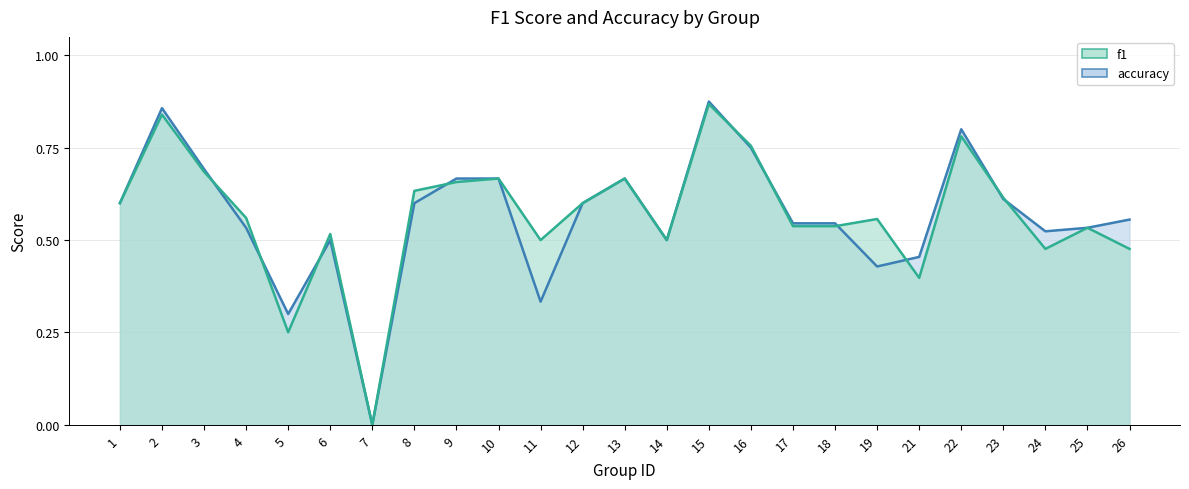

Reading left to right, list all the values displayed in this chart.

f1: 1=0.6	2=0.8	3=0.7	4=0.6	5=0.3	6=0.5	7=0.0	8=0.6	9=0.7	10=0.7	11=0.5	12=0.6	13=0.7	14=0.5	15=0.9	16=0.8	17=0.5	18=0.5	19=0.6	21=0.4	22=0.8	23=0.6	24=0.5	25=0.5	26=0.5
accuracy: 1=0.6	2=0.9	3=0.7	4=0.5	5=0.3	6=0.5	7=0.0	8=0.6	9=0.7	10=0.7	11=0.3	12=0.6	13=0.7	14=0.5	15=0.9	16=0.8	17=0.5	18=0.5	19=0.4	21=0.5	22=0.8	23=0.6	24=0.5	25=0.5	26=0.6